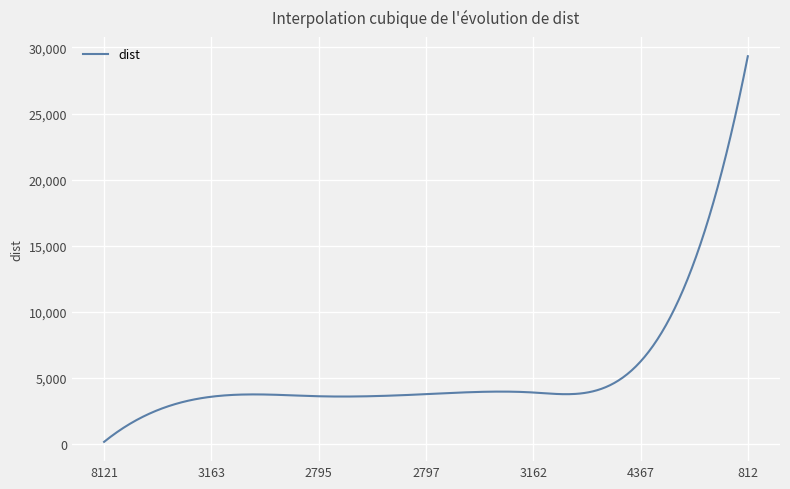

What is the difference between the maximum and minimum values?

29176.9